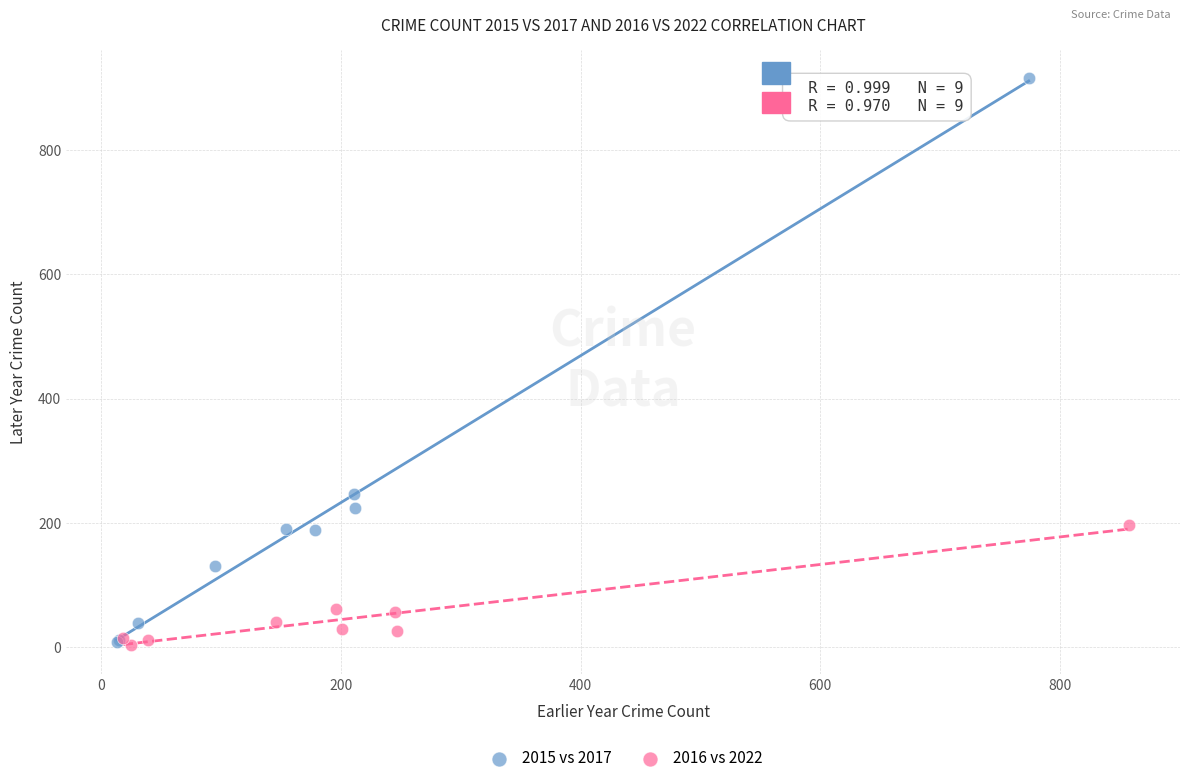

Which series reaches the maximum Y coordinate?

2015 vs 2017